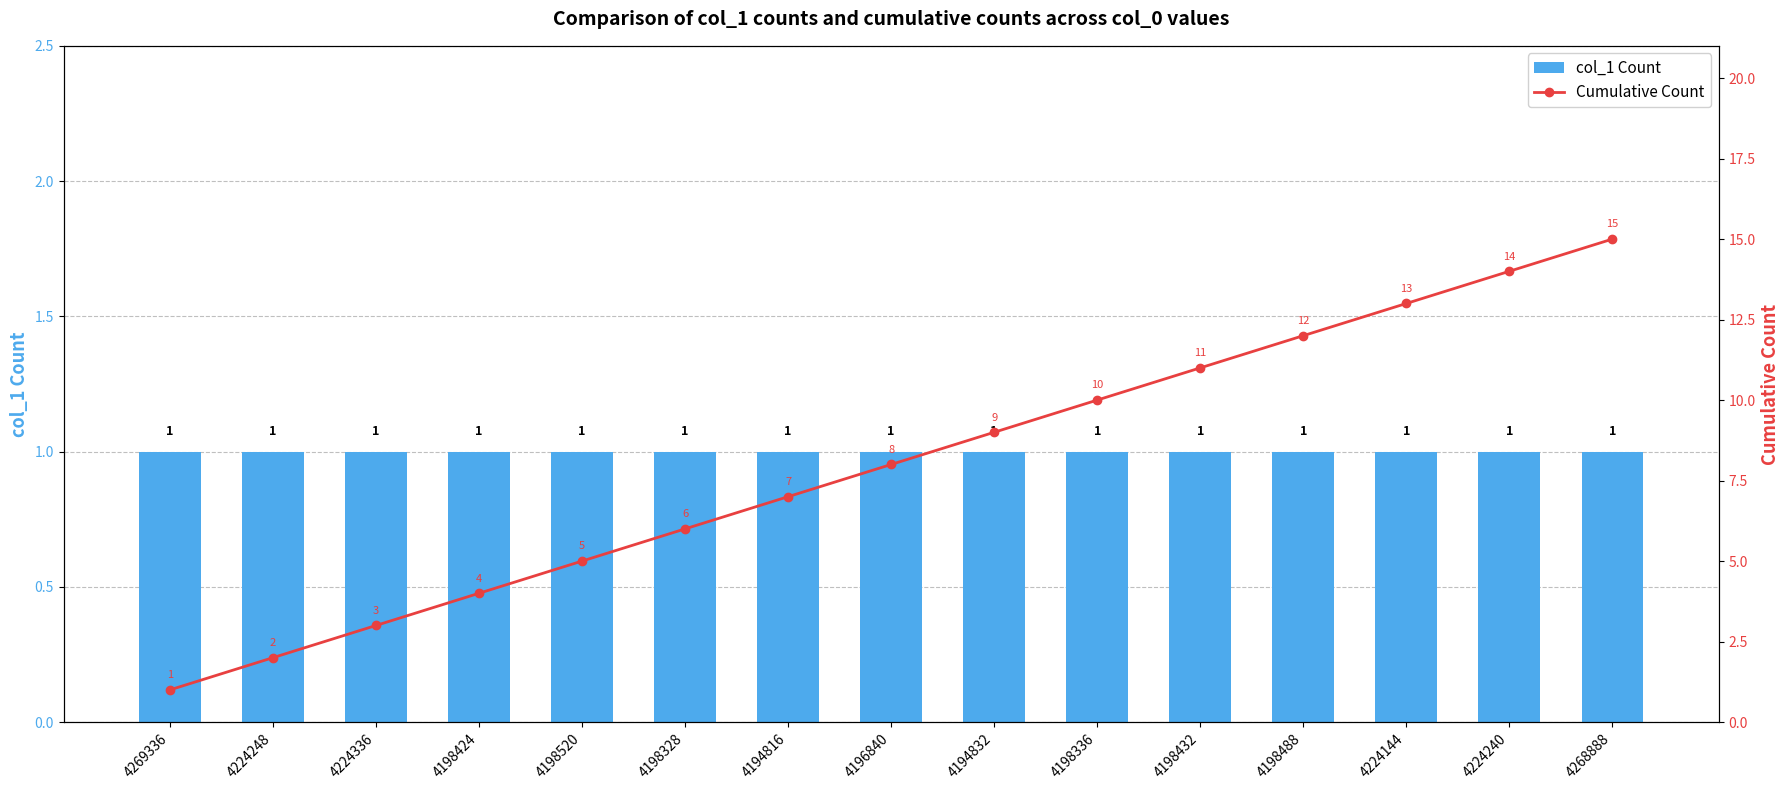

Rank the categories by Cumulative Count value from lowest to highest.

4269336, 4224248, 4224336, 4198424, 4198520, 4198328, 4194816, 4196840, 4194832, 4198336, 4198432, 4198488, 4224144, 4224240, 4268888